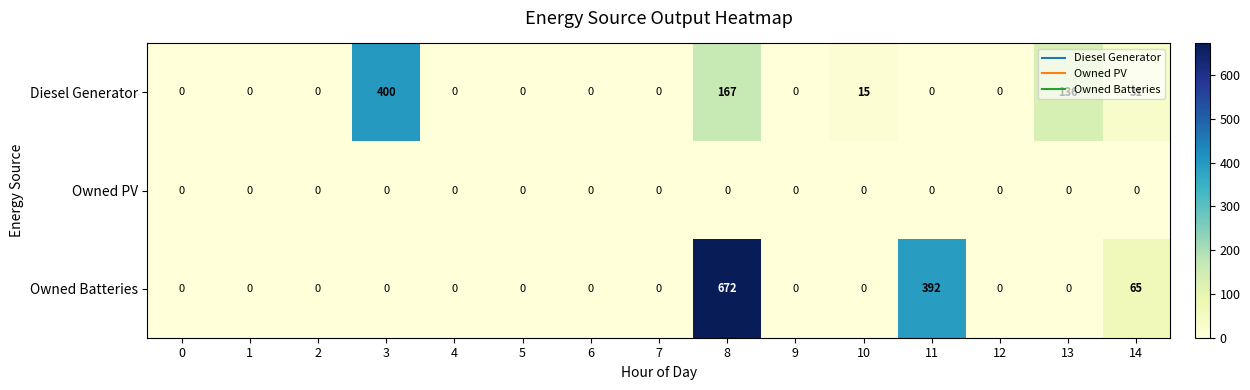

Between 9 and 14, which series saw the biggest shift?

Owned Batteries